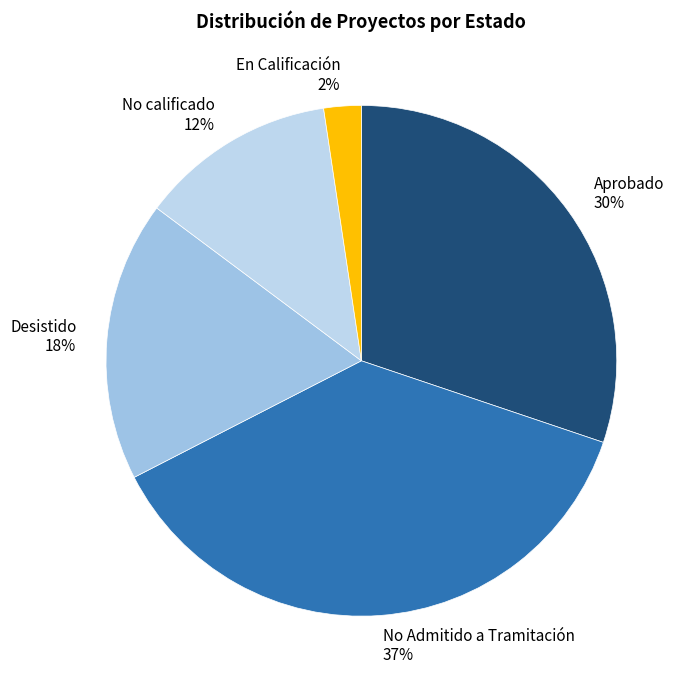

Is there a majority slice in this chart?

No